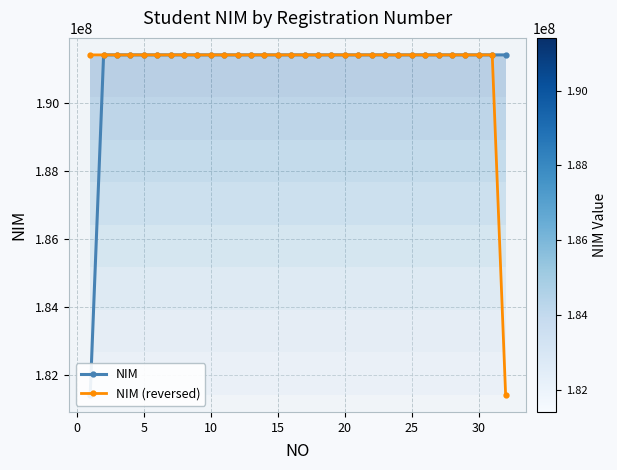

How many lines are shown in the chart?

2